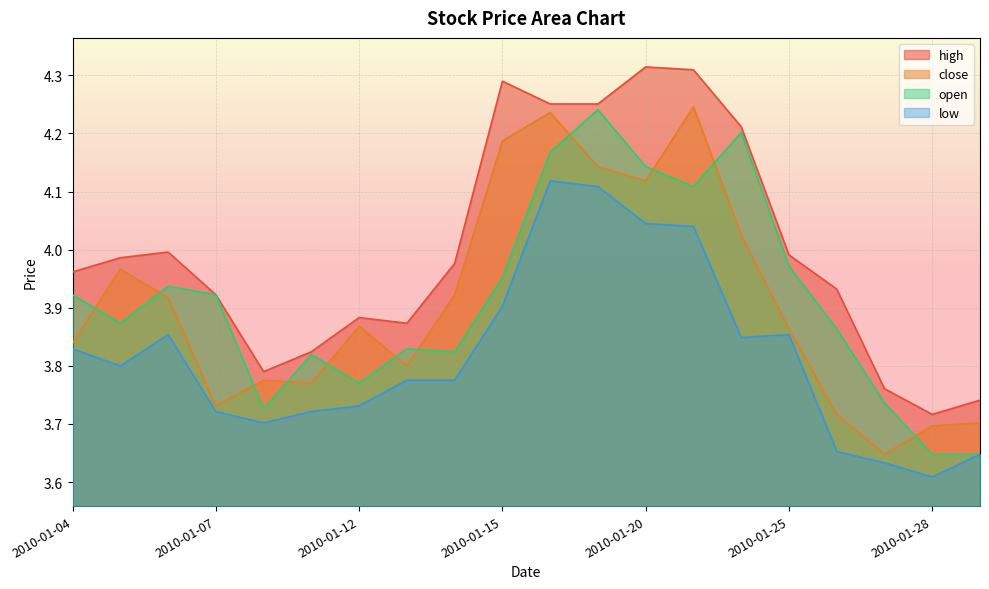

At which category does high reach its first local peak?

2010-01-06